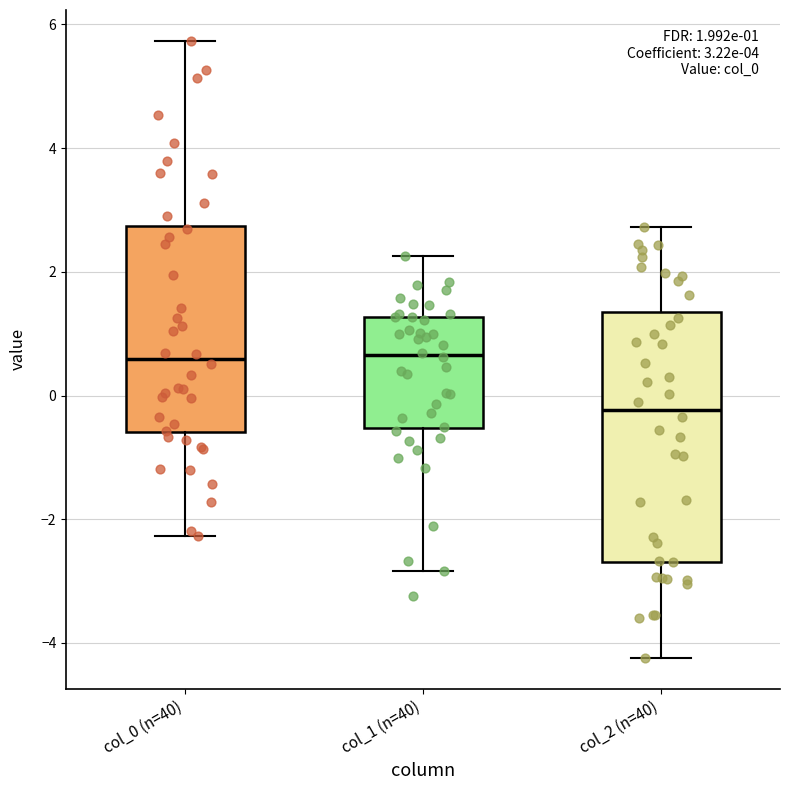

Which box is the tallest, from its lower edge to its upper edge?

col_2 (n=40)